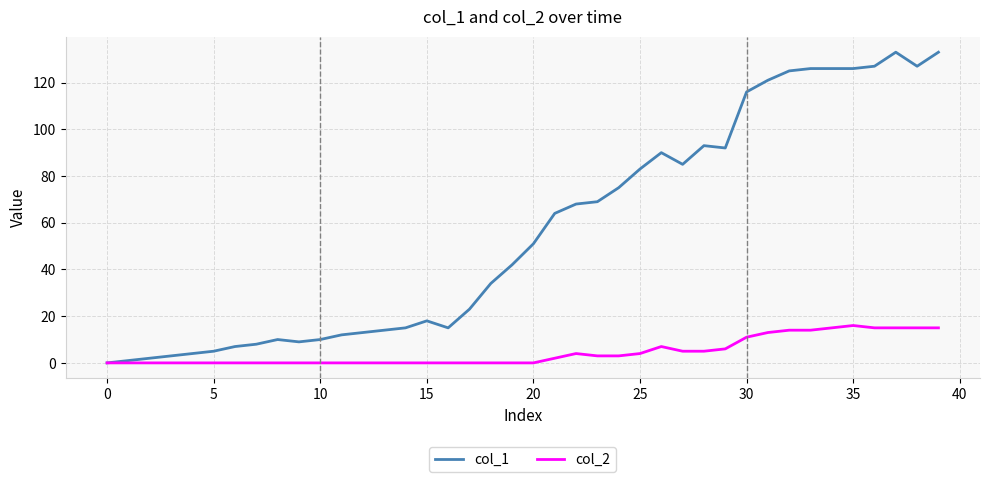

Rank the series by their average value, from highest to lowest.

col_1, col_2